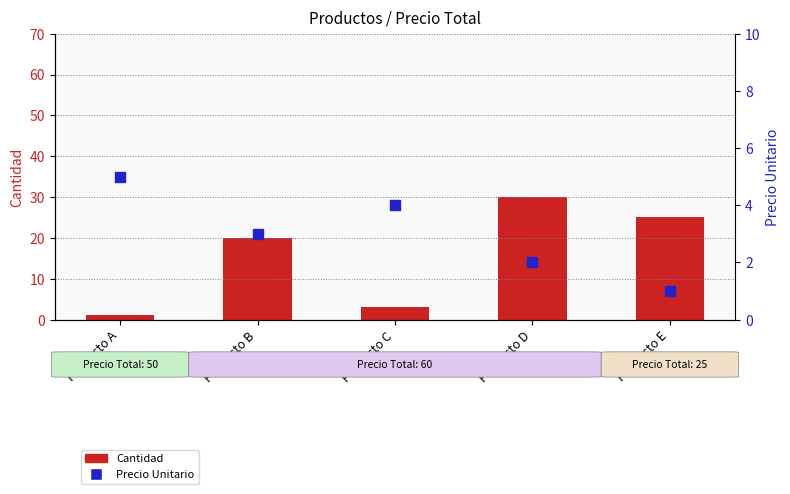

What are all the series names shown in the legend?

Cantidad, Precio Unitario